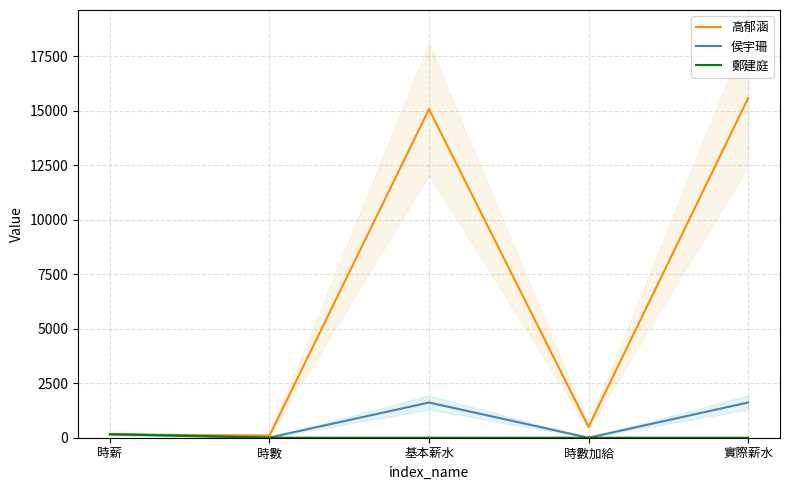

What is the difference between the maximum and minimum values in the 高郁涵 series?

15474.5